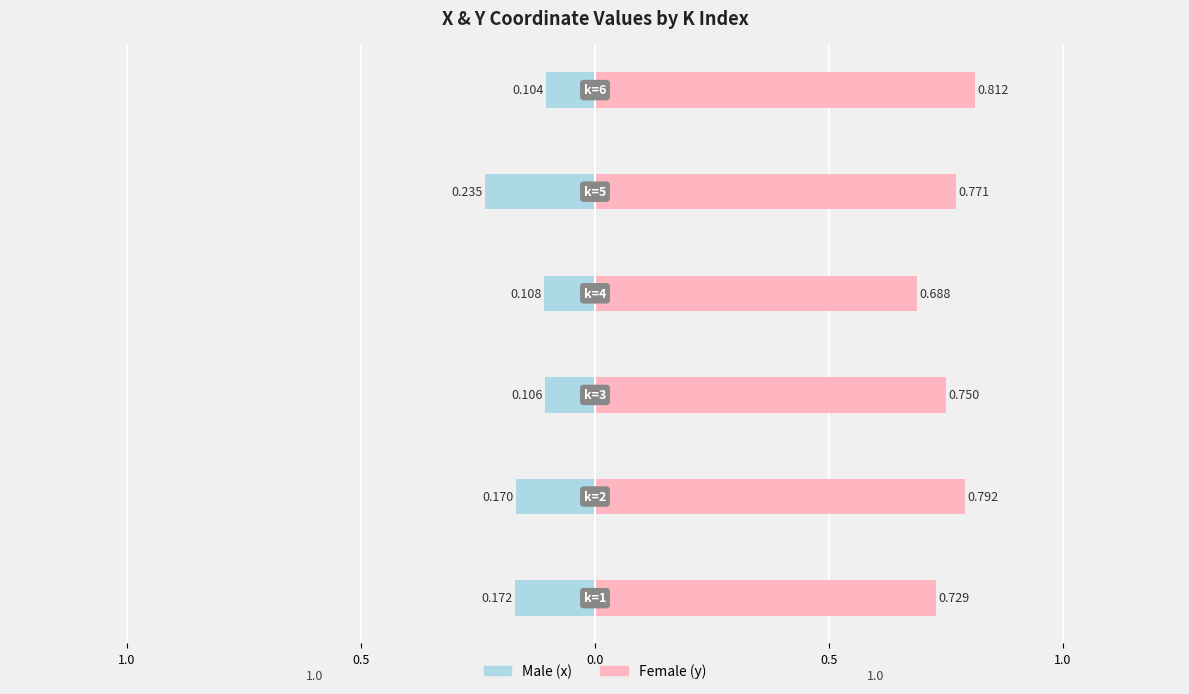

Reading left to right, what are all the values shown in this chart?

Male: 0.2	0.2	0.1	0.1	0.2	0.1
Female: 0.7	0.8	0.7	0.7	0.8	0.8